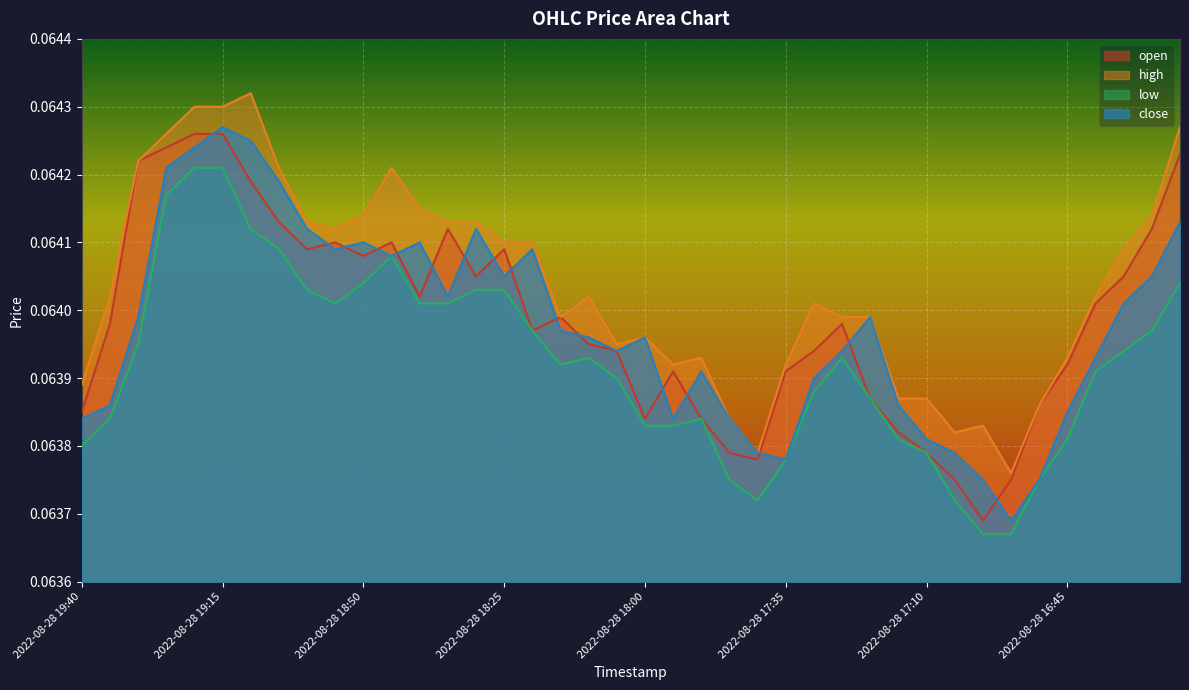

True or false: high and close cross at least once.

False